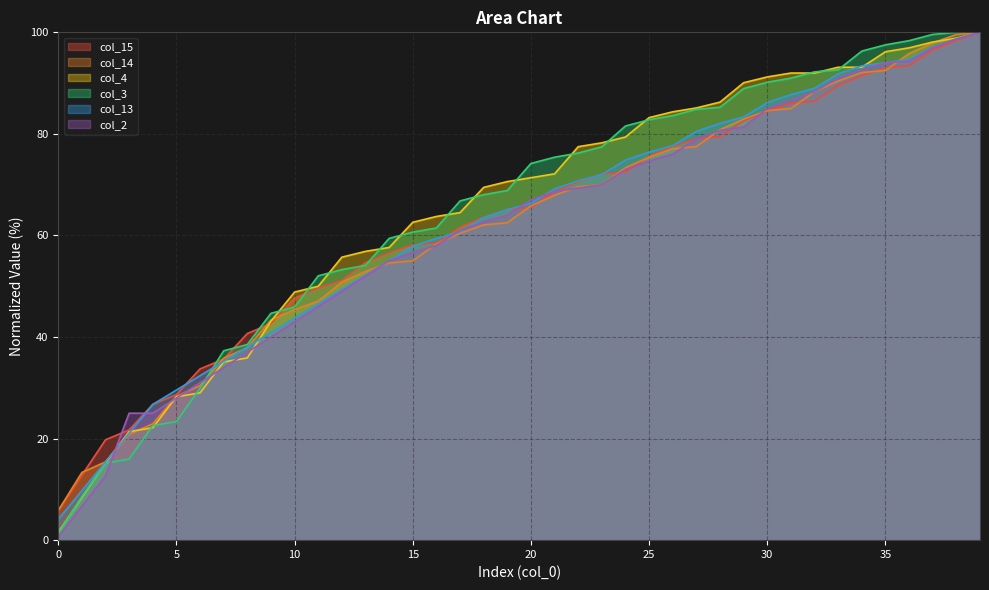

After their last crossing, which series has the higher values: col_15 or col_4?

col_4